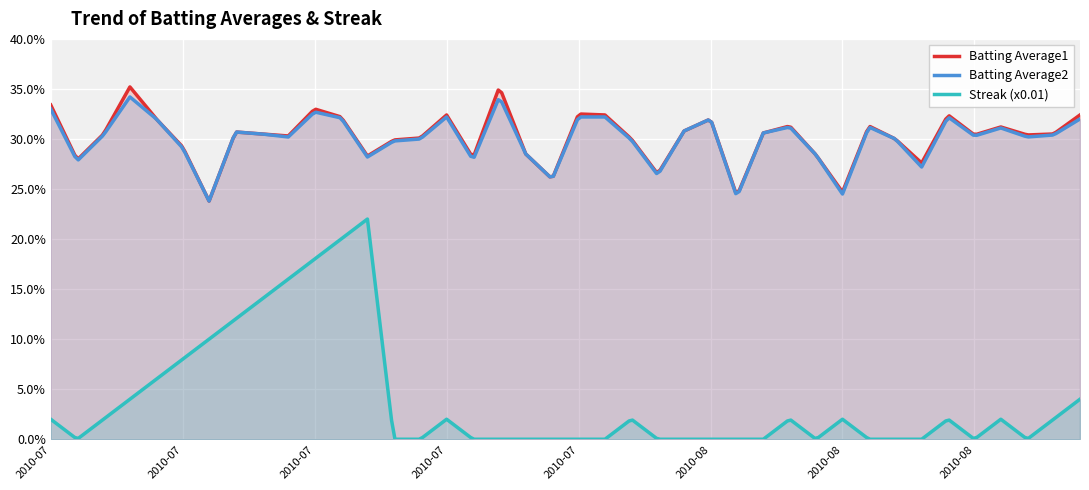

At how many categories does at least one series exceed 0?

40